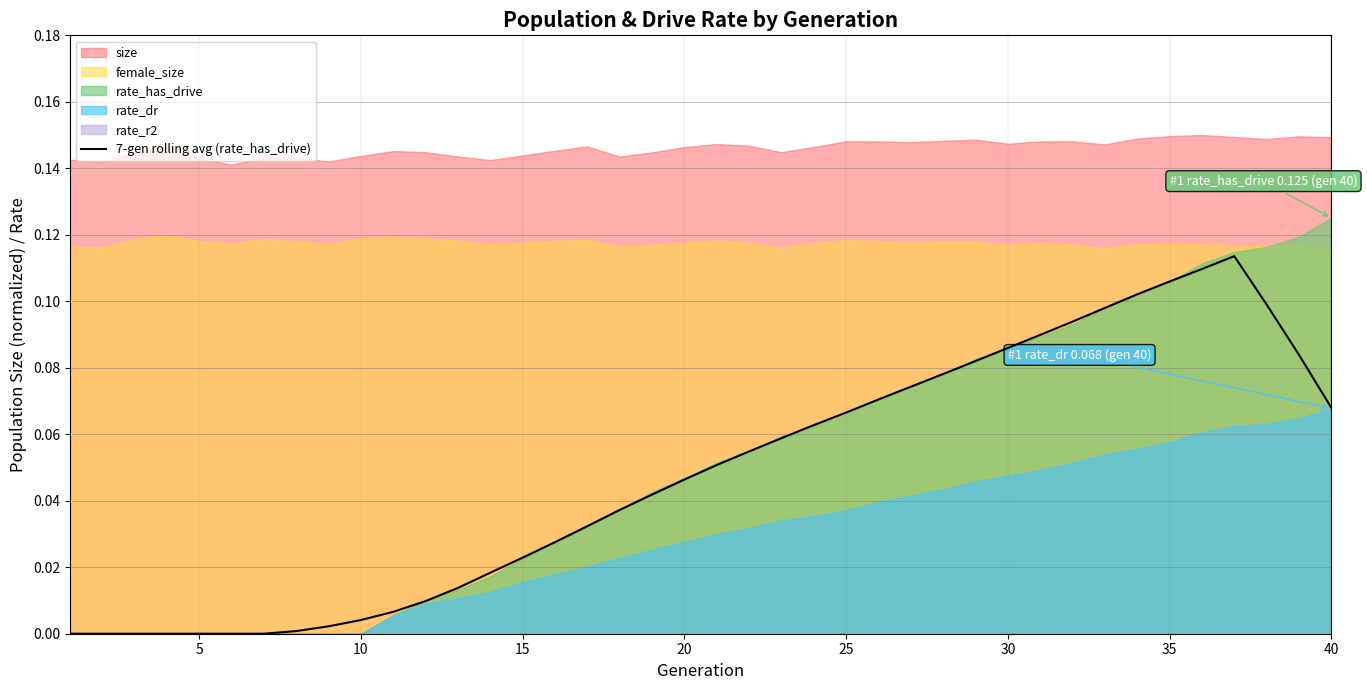

Count the number of values greater than 0.

33